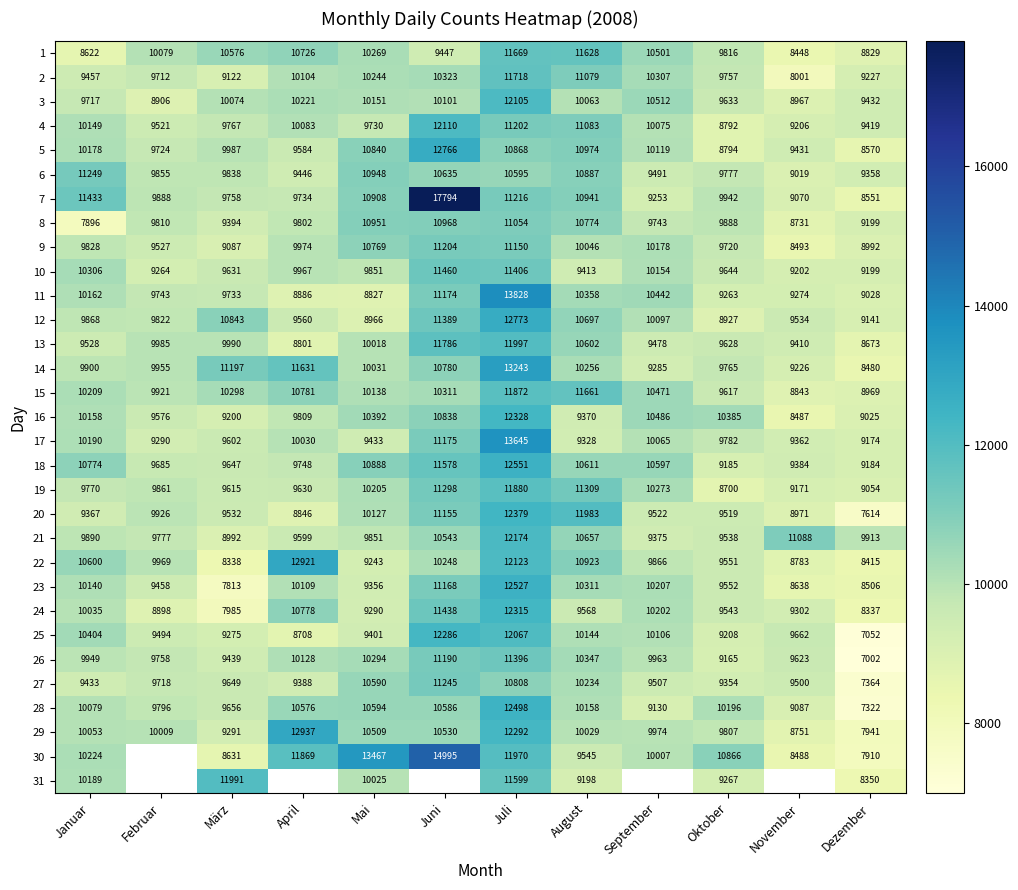

Is the value of 19 at Juni greater than the value of 2 at September?

Yes